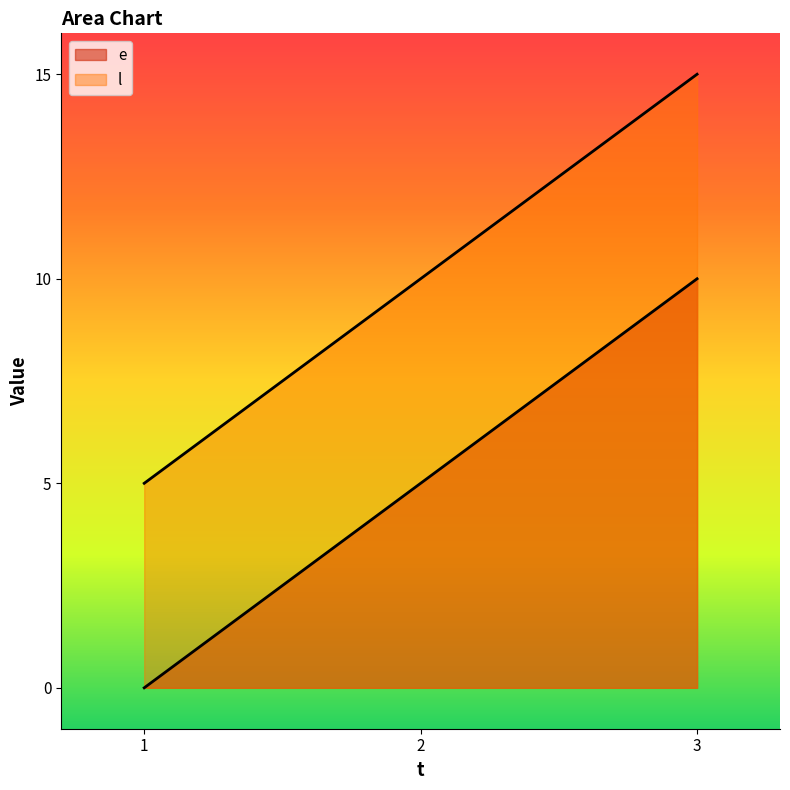

What is the spread (max minus min) of values at 3?

5